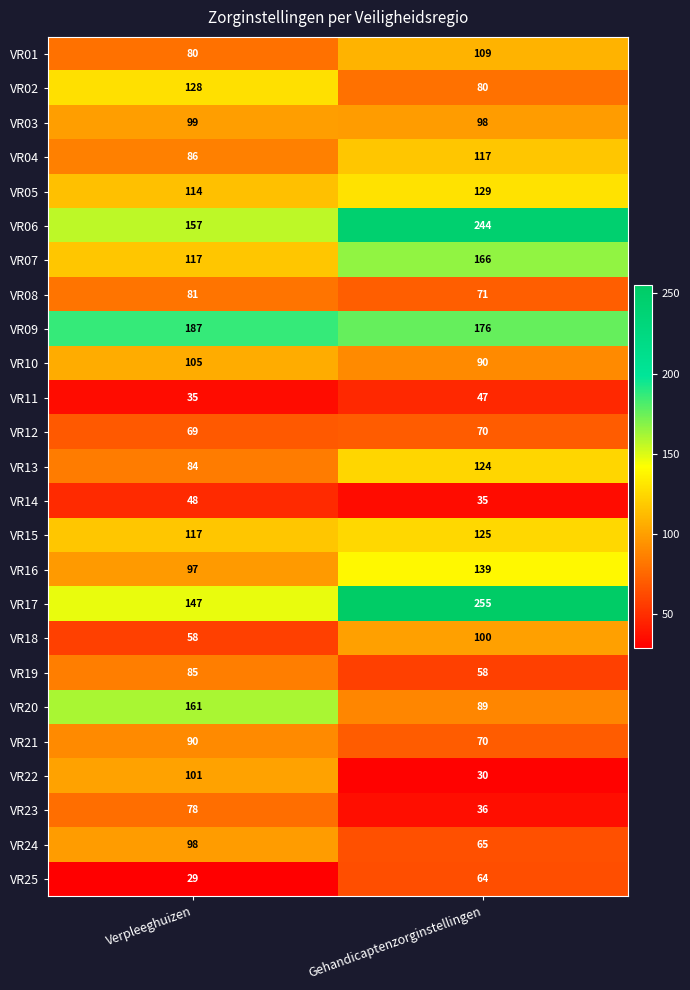

The VR18 series shows 100 at Gehandicaptenzorginstellingen. True or false?

True